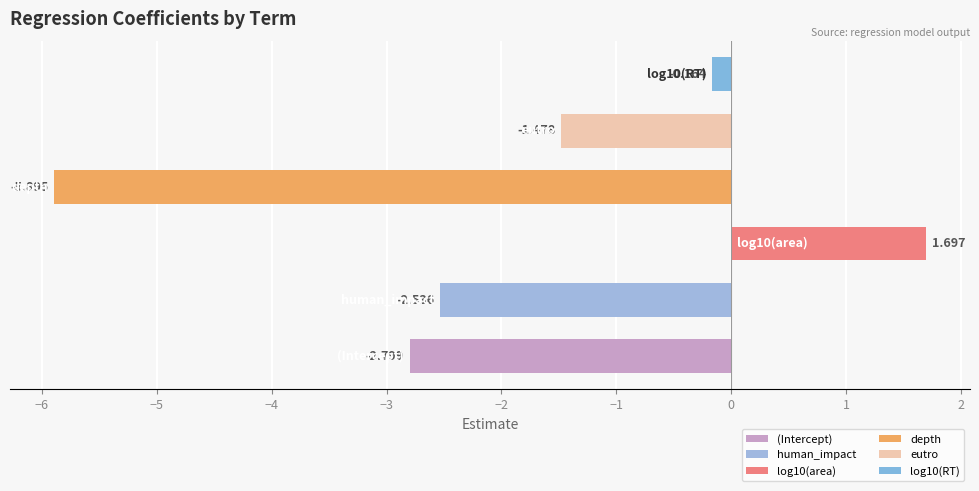

How many negative values are there?

5